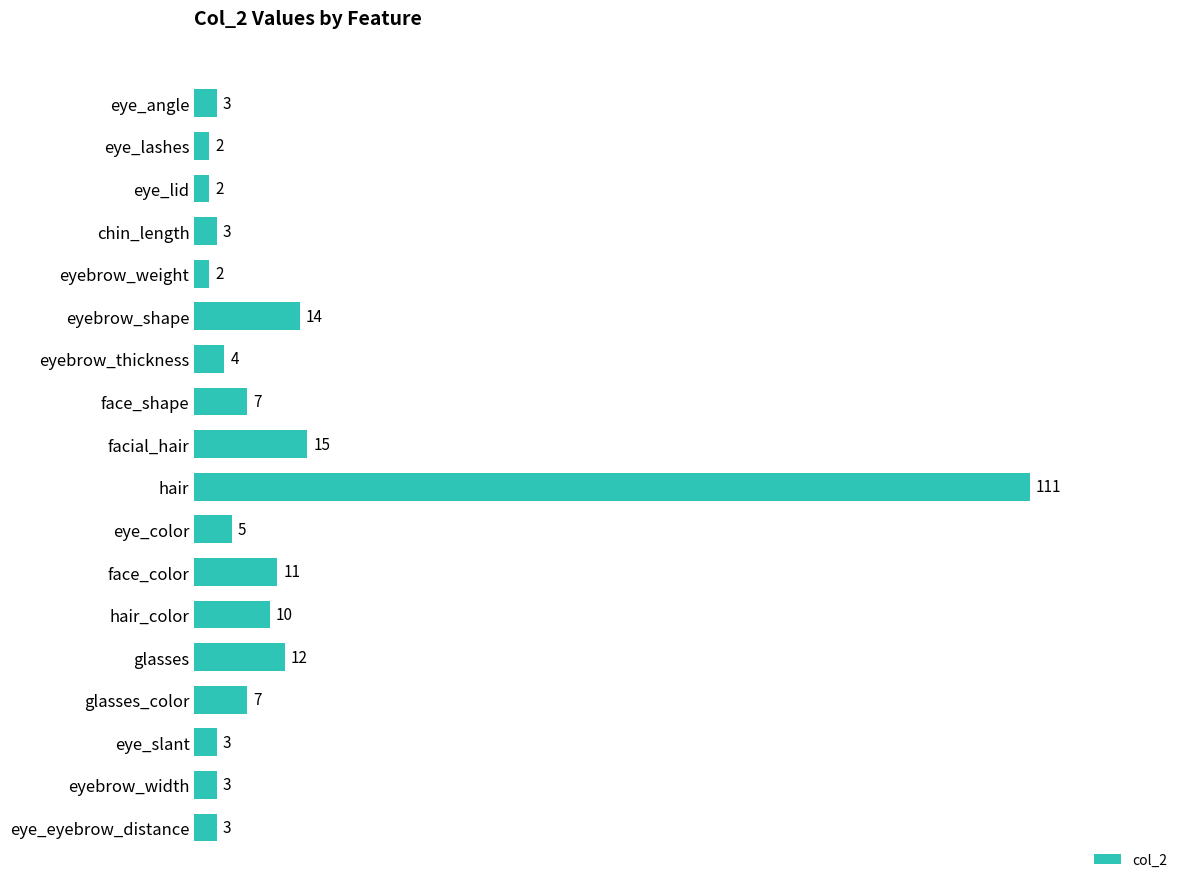

Does the chart contain any negative values?

No